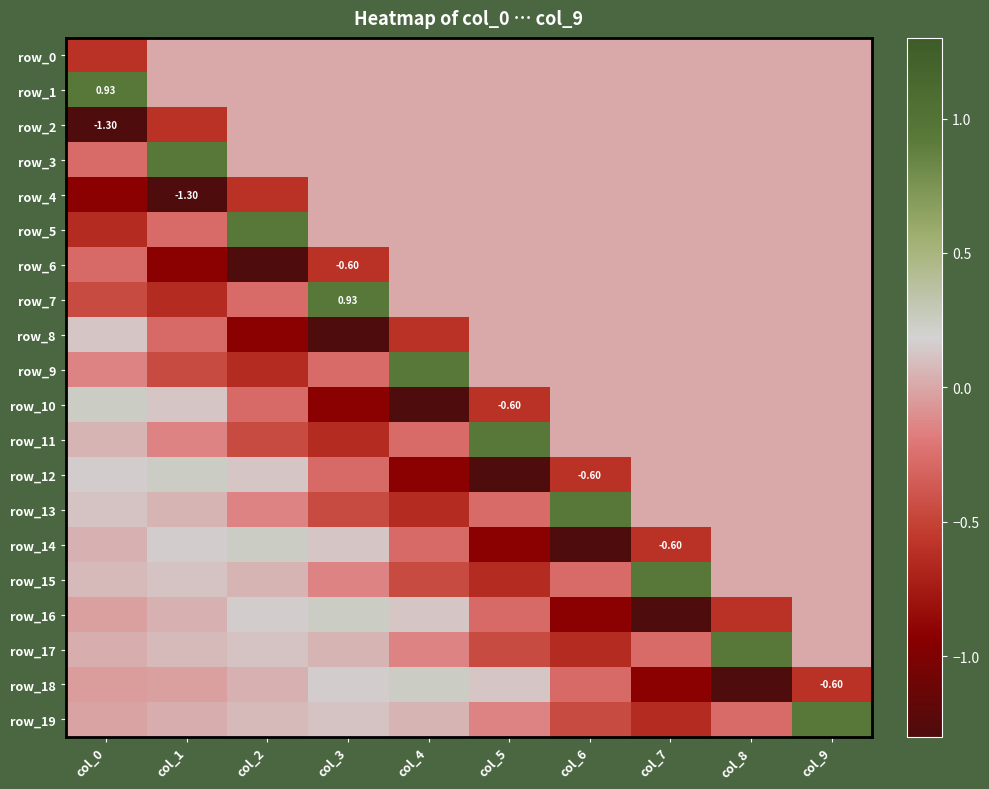

What is the difference between the highest and lowest values at col_0?

2.2